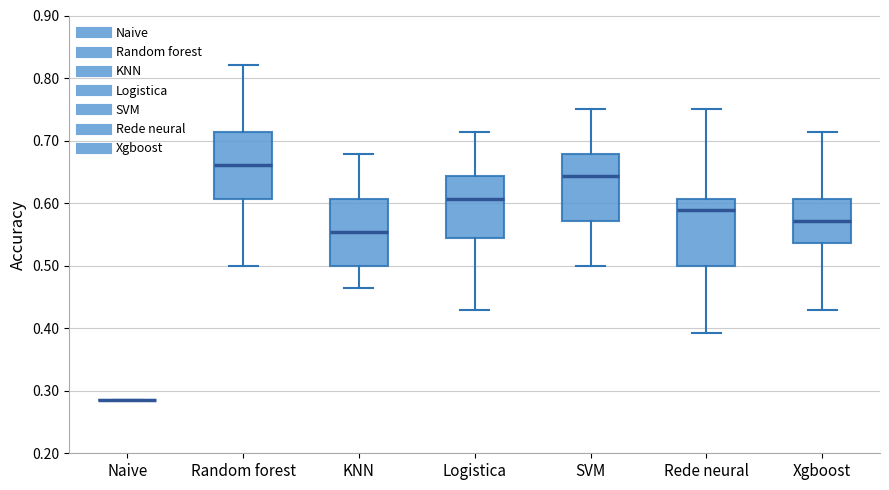

Where is the upper edge of the box for SVM on the y-axis? The values are not printed on the chart, so give them approximately, as read against the axis.

0.68